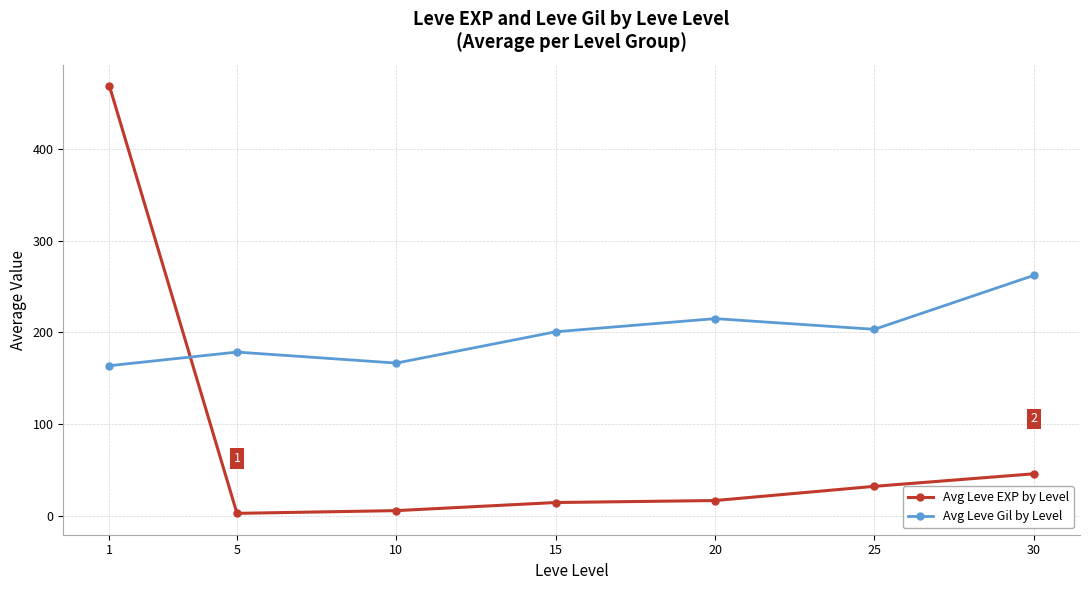

True or false: Avg Leve EXP by Level and Avg Leve Gil by Level intersect in this chart.

True